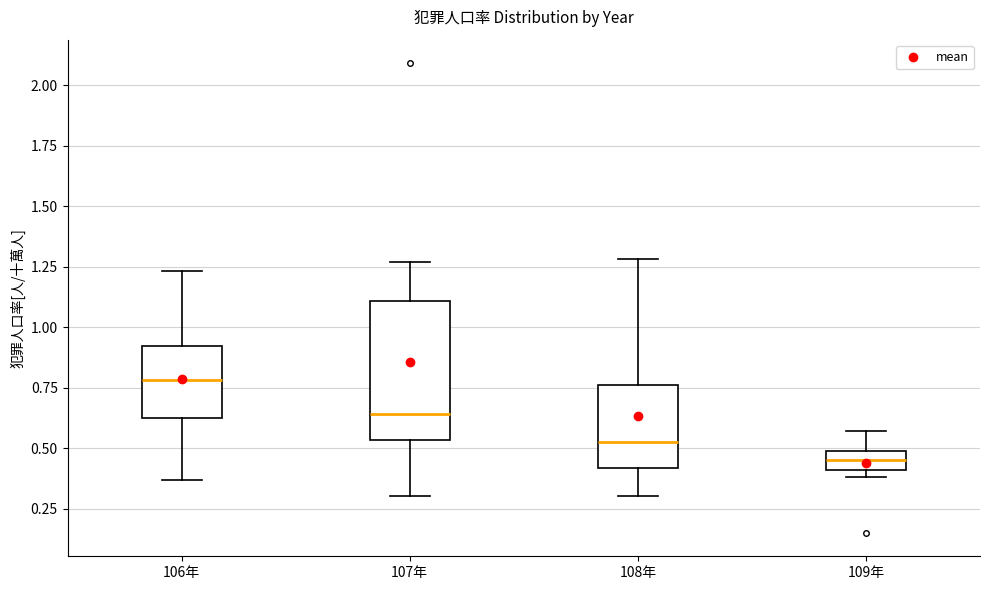

Reading left to right, read every box against the y-axis: the position of its median line, the range the box covers, and the ends of its whiskers. The values are not printed on the chart, so give them approximately, as read against the axis.

106年: median 0.80, box 0.60 to 0.90, whiskers 0.35 to 1.25
107年: median 0.65, box 0.55 to 1.10, whiskers 0.30 to 1.25
108年: median 0.55, box 0.40 to 0.75, whiskers 0.30 to 1.30
109年: median 0.45, box 0.40 to 0.50, whiskers 0.40 (just below the box's lower edge) to 0.55